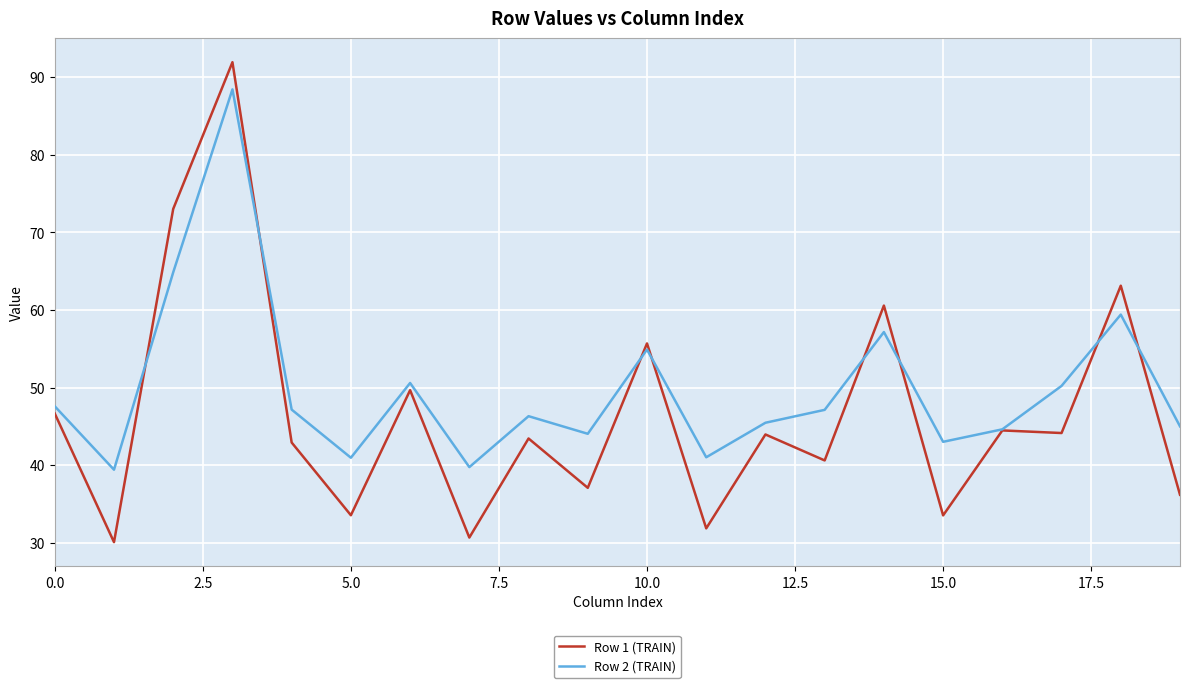

List the series in order of their peak value, lowest first.

Row 2 (TRAIN), Row 1 (TRAIN)